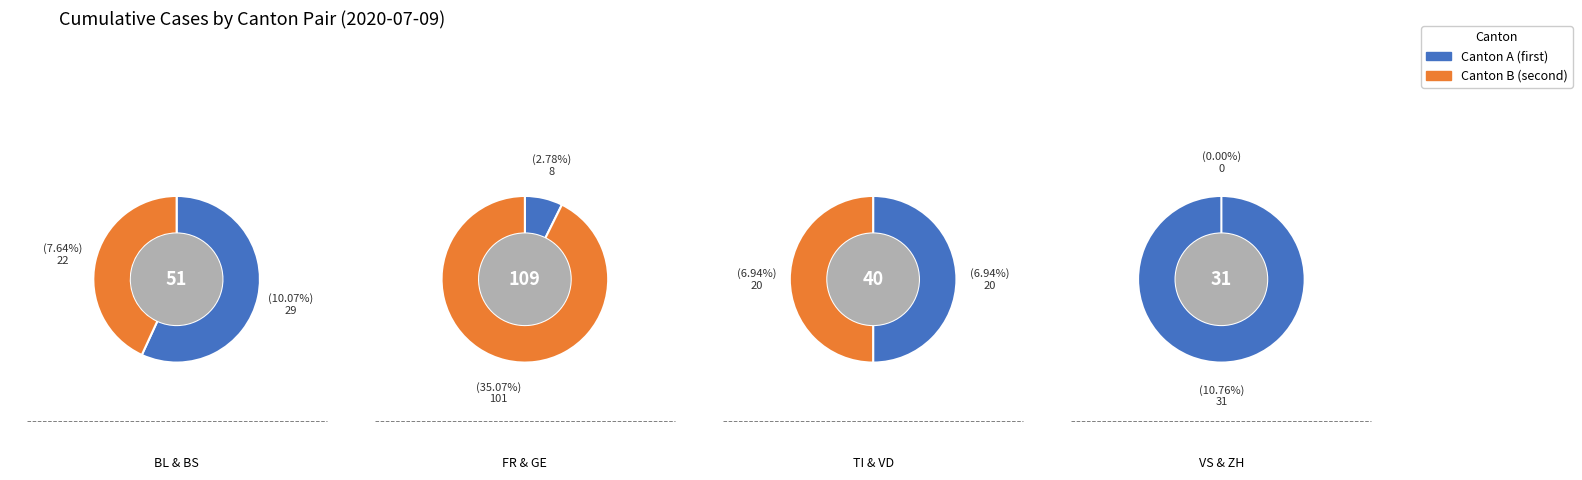

How many slices are in this pie chart?

8